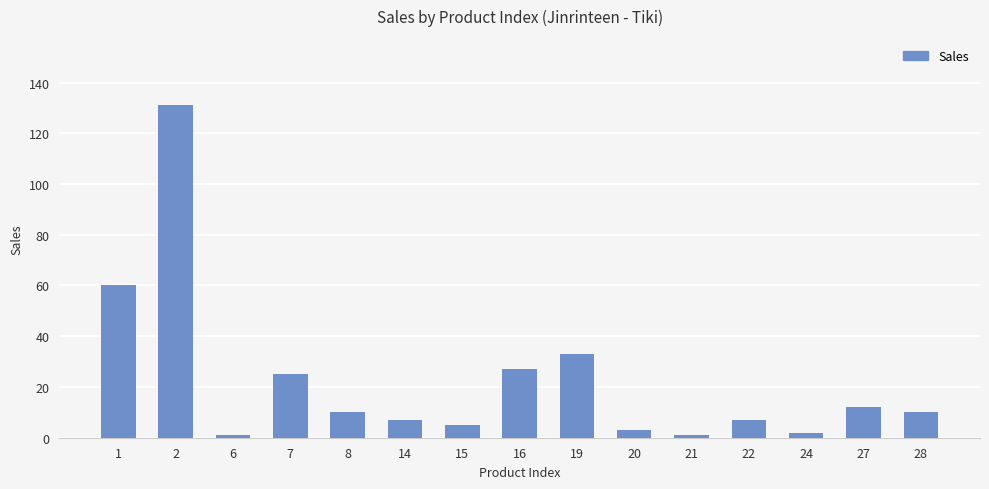

What is the value of the 1st bar from the left?

60